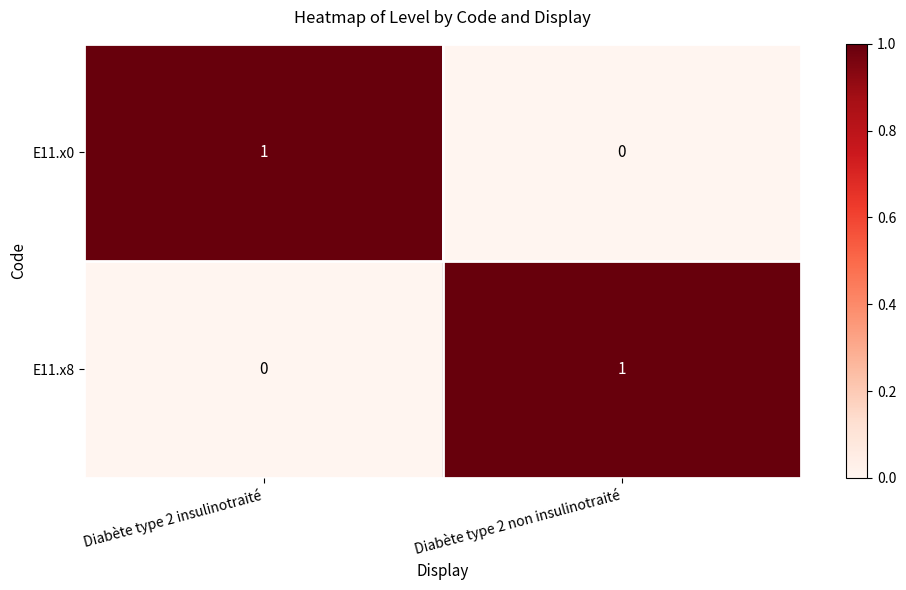

At which label is E11.x8 closest to 0?

Diabète type 2 insulinotraité